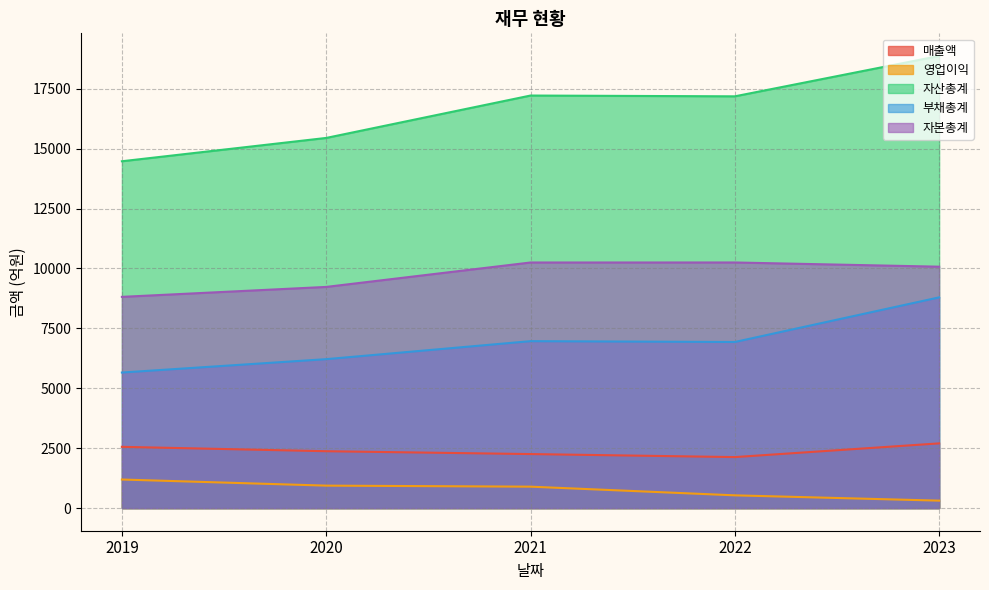

What is the value of the 자본총계 point at the 3rd from the left?

10248